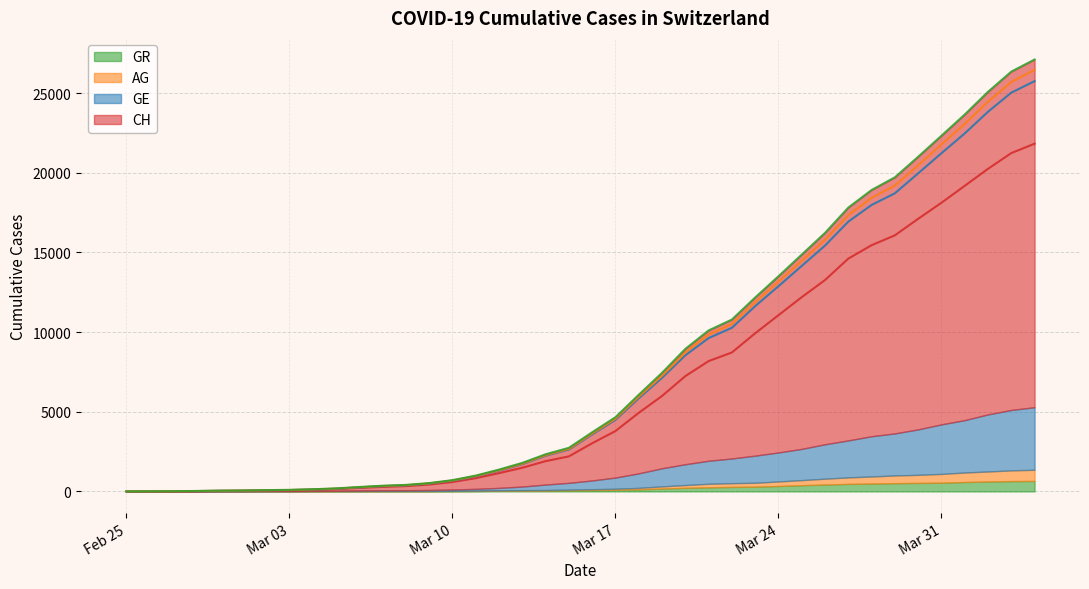

Which label corresponds to the largest value in the chart?

2020-04-04